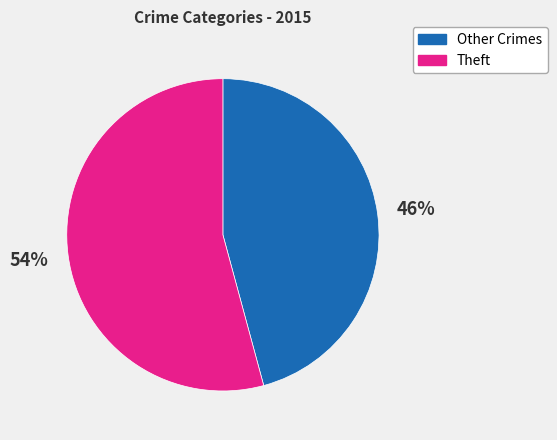

To the nearest percent, what is the average slice percentage?

50%